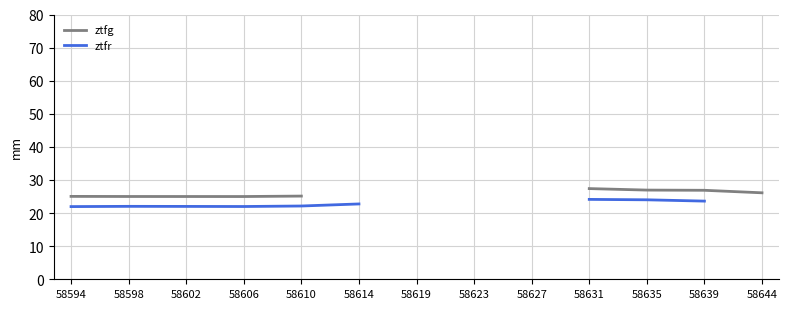

At which label does ztfg reach its minimum?

58606